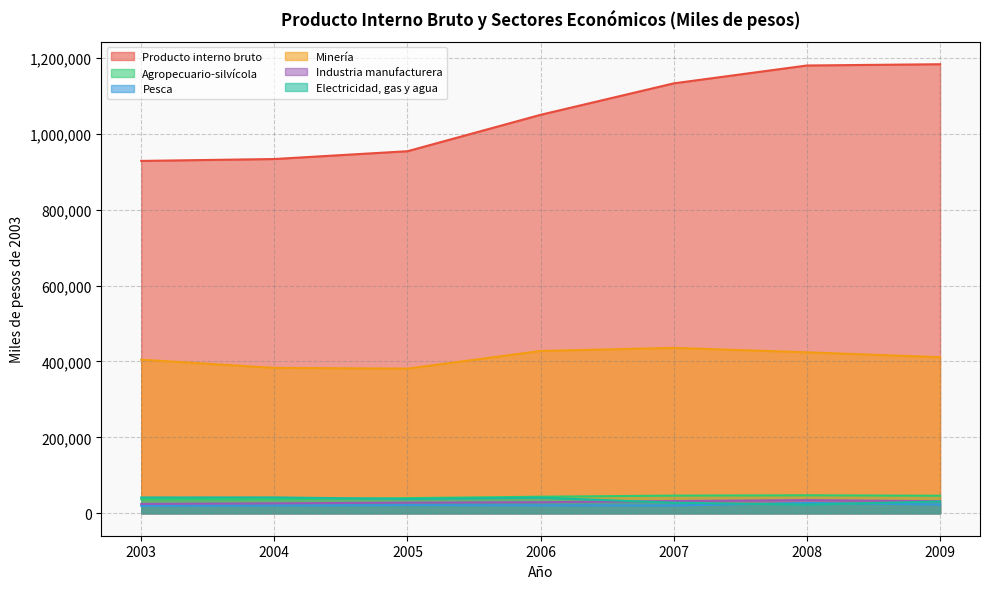

At 2008, list the series in order from smallest to largest.

Electricidad, gas y agua, Pesca, Industria manufacturera, Agropecuario-silvícola, Minería, Producto interno bruto